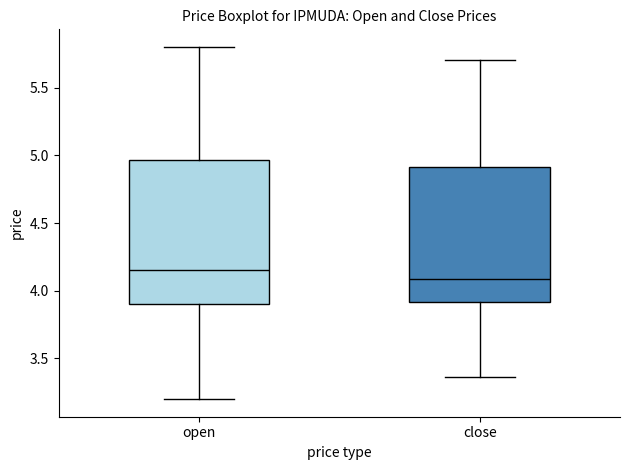

Reading left to right, transcribe this box plot: for each box, give where its median line is, the range the box spans, and where its two whiskers end, as read against the y-axis. The values are not printed on the chart, so give them approximately, as read against the axis.

open: median 4.15, box 3.90 to 4.95, whiskers 3.20 to 5.80
close: median 4.10, box 3.90 to 4.90, whiskers 3.35 to 5.70